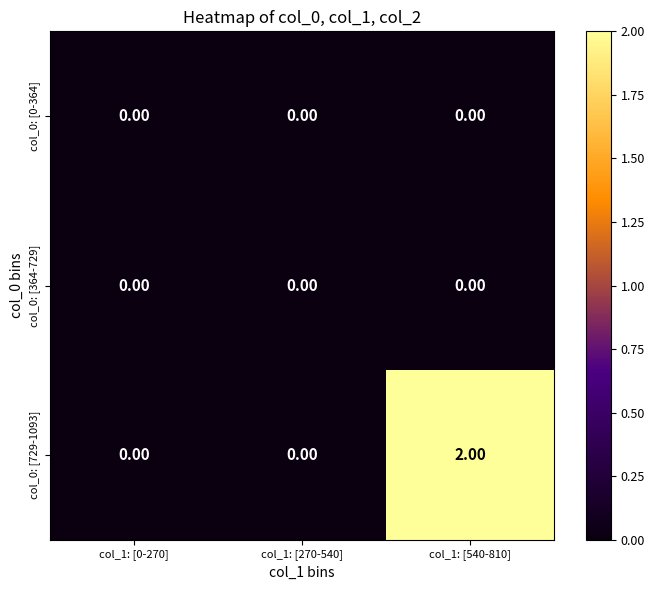

How many distinct data groups are displayed?

3